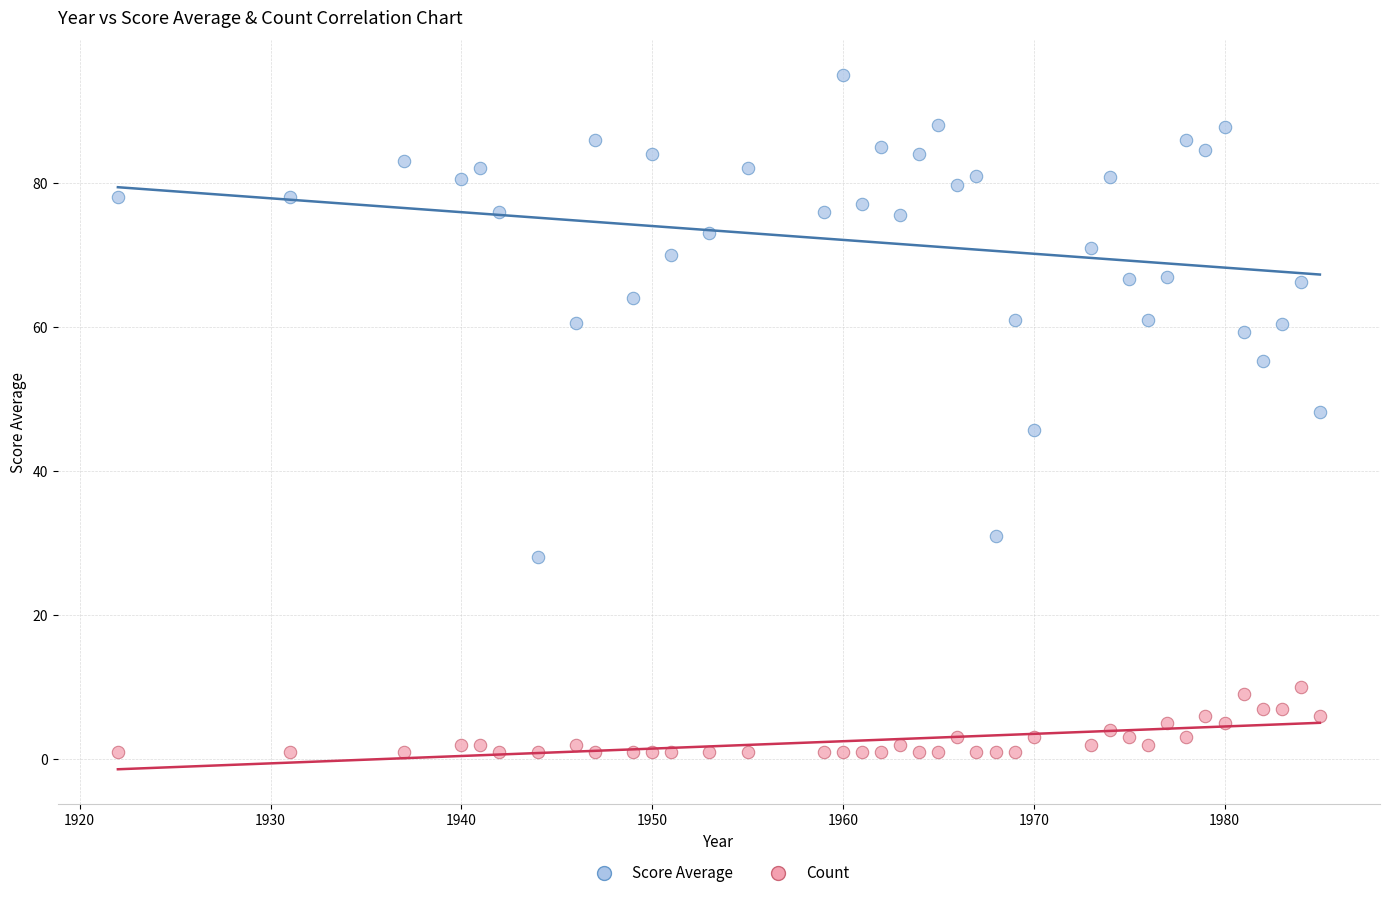

Which series has the largest Y range (max minus min)?

Score Average